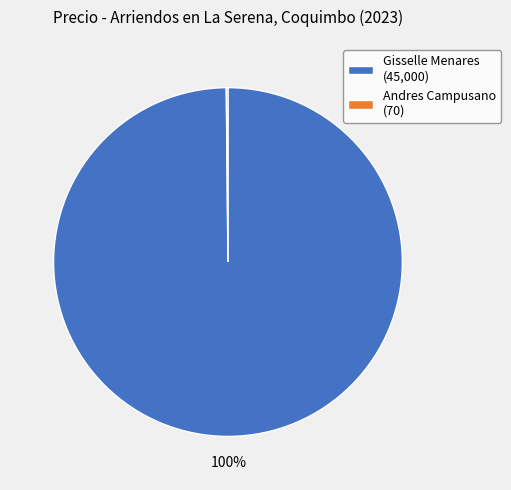

Which category accounts for the majority?

Gisselle Menares (45,000)